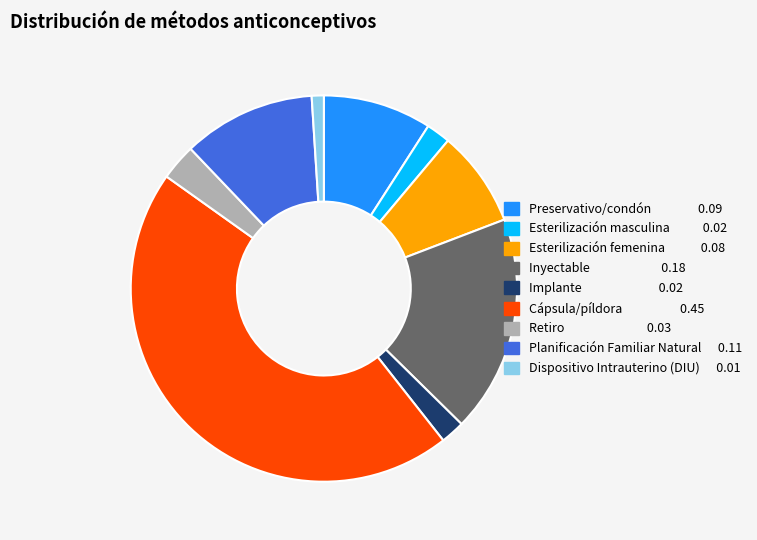

True or false: Implante accounts for 2% of the total.

True